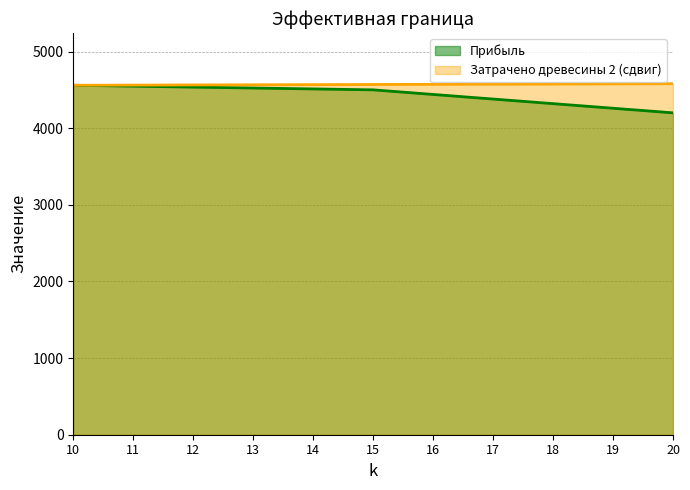

List the series in order of their peak value, highest first.

Затрачено древесины 2, Прибыль